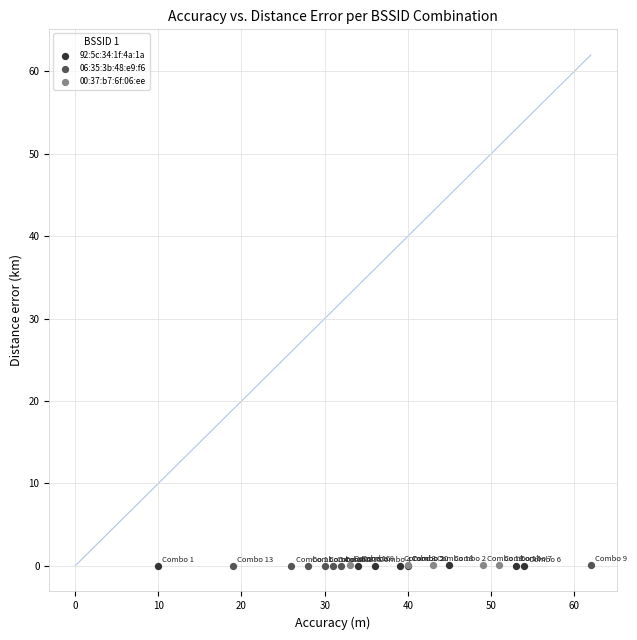

What are all the series names shown in the legend?

92:5c:34:1f:4a:1a, 06:35:3b:48:e9:f6, 00:37:b7:6f:06:ee